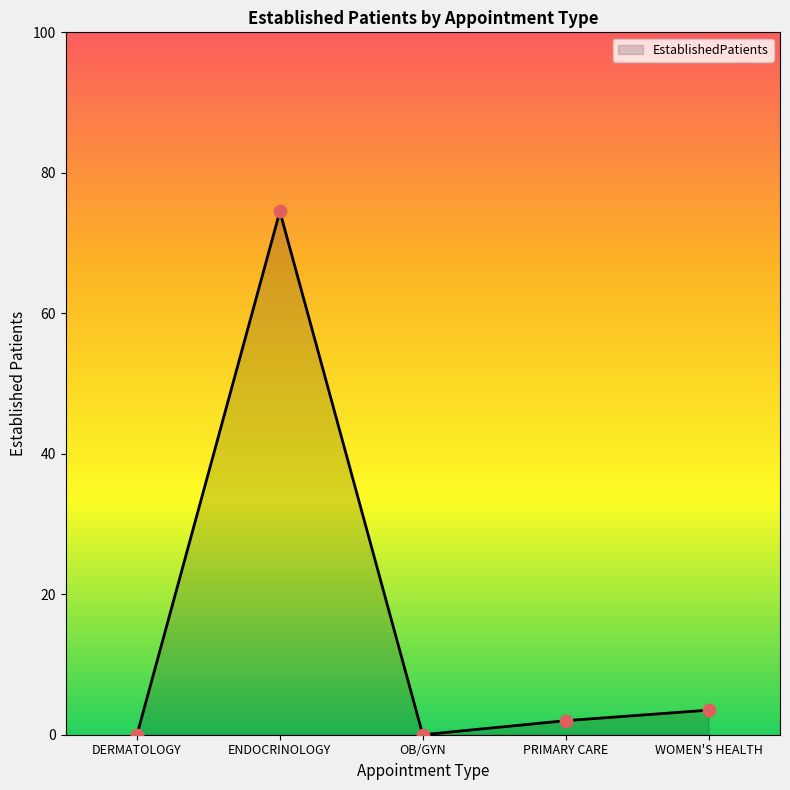

What is the change in value from ENDOCRINOLOGY to PRIMARY CARE?

-72.5